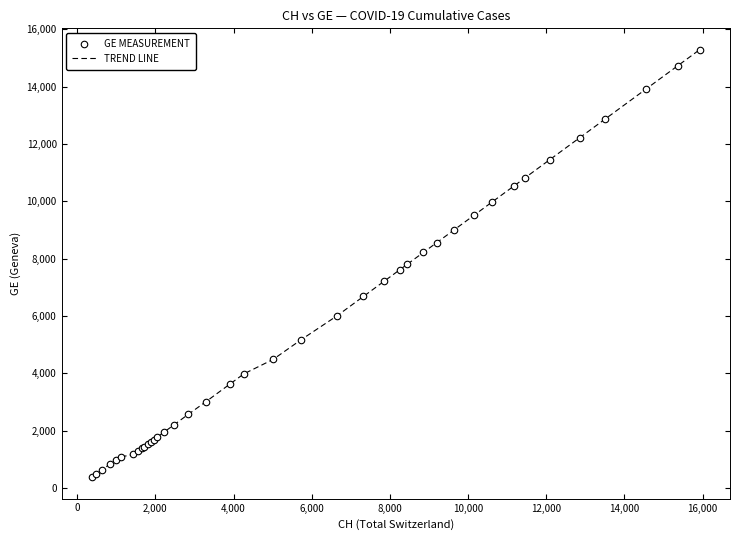

What is the minimum value shown in the chart?

375